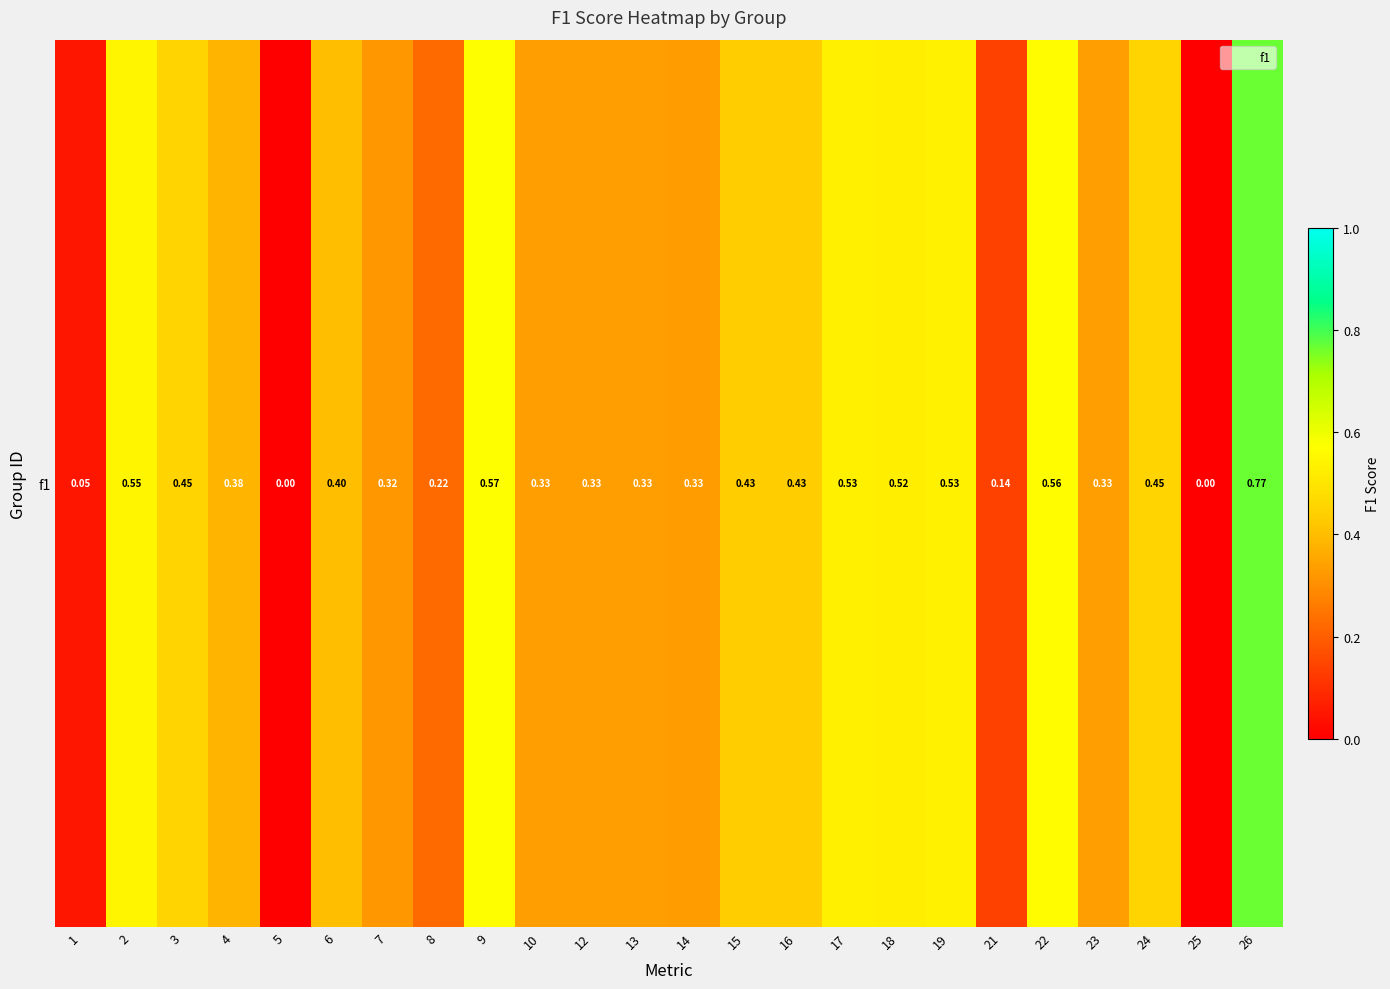

Between 8 and 2, which is larger?

2